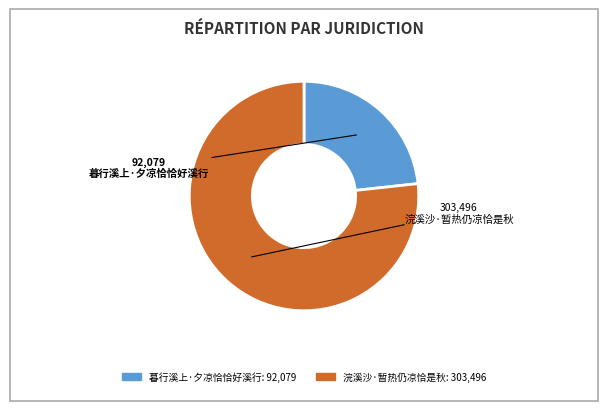

Which slice is the largest?

浣溪沙·暂热仍凉恰是秋